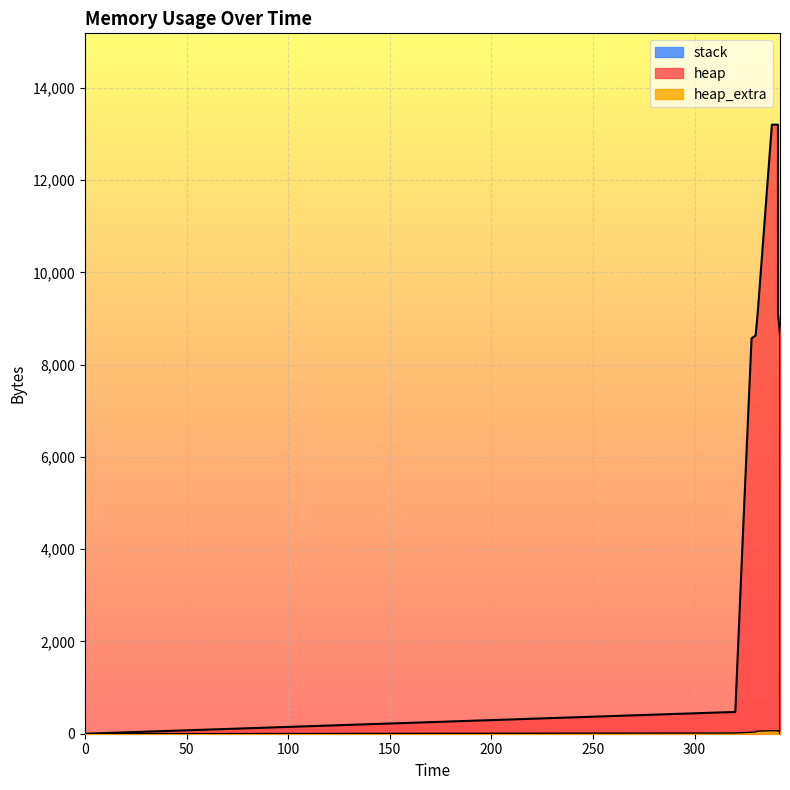

Is it true that heap_extra equals 23 at 320?

False